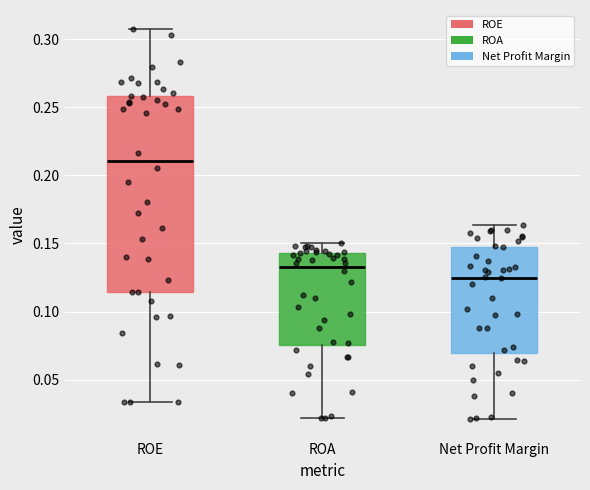

Reading left to right, read every box against the y-axis: the position of its median line, the range the box covers, and the ends of its whiskers. The values are not printed on the chart, so give them approximately, as read against the axis.

ROE: median 0.210, box 0.115 to 0.260, whiskers 0.035 to 0.305
ROA: median 0.135, box 0.075 to 0.145, whiskers 0.020 to 0.150
Net Profit Margin: median 0.125, box 0.070 to 0.145, whiskers 0.020 to 0.165